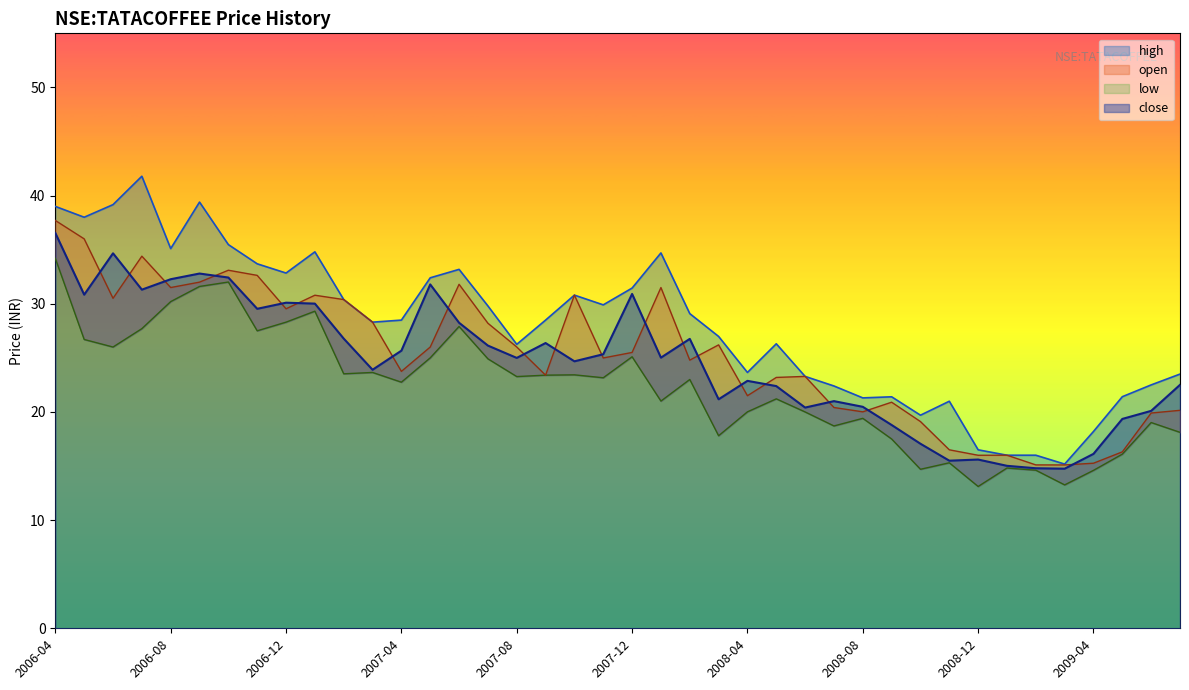

The close series shows 38.1 at 2008-04. True or false?

False